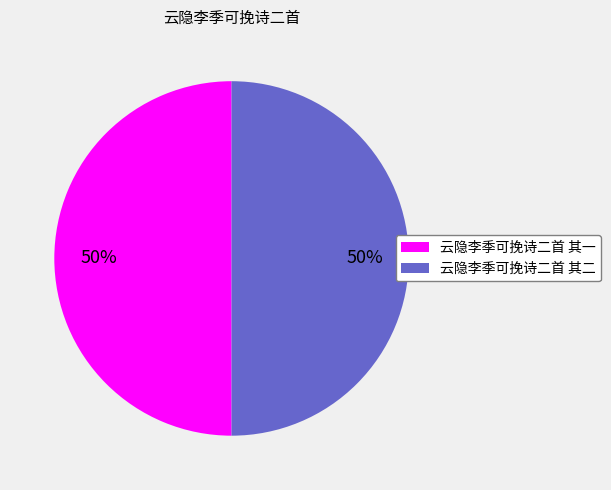

True or false: 云隐李季可挽诗二首 其二 accounts for 37% of the total.

False